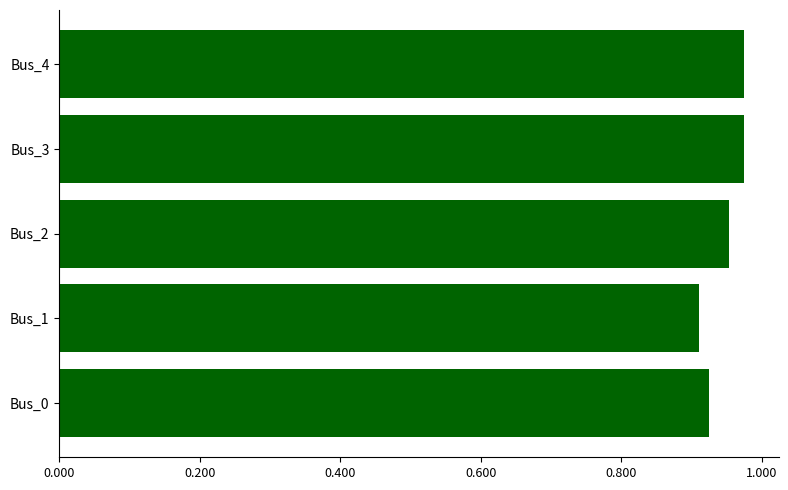

What is the difference between the maximum and minimum values?

0.1